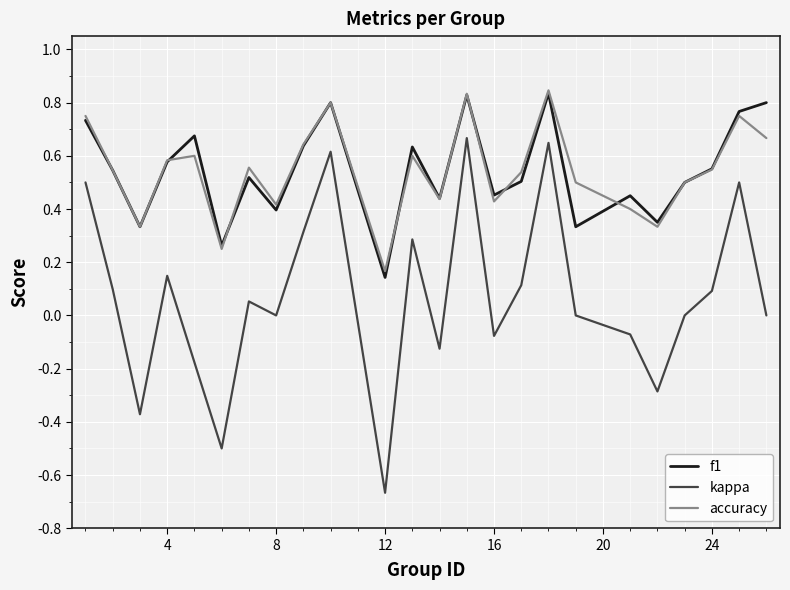

True or false: f1 and kappa cross at least once.

False